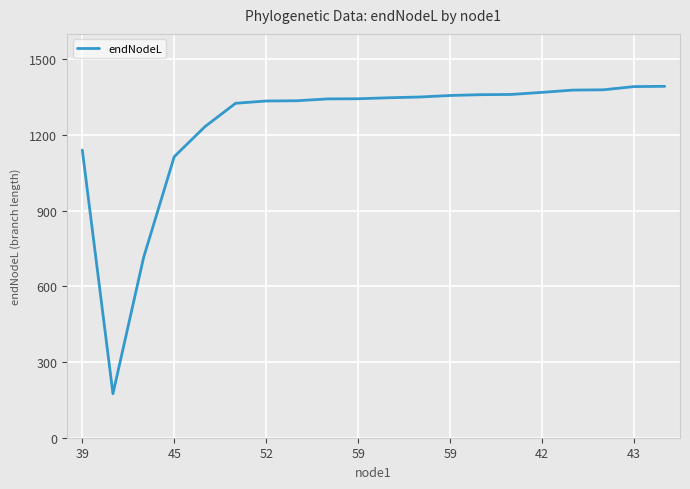

What is the difference between the maximum and minimum values?

1218.1